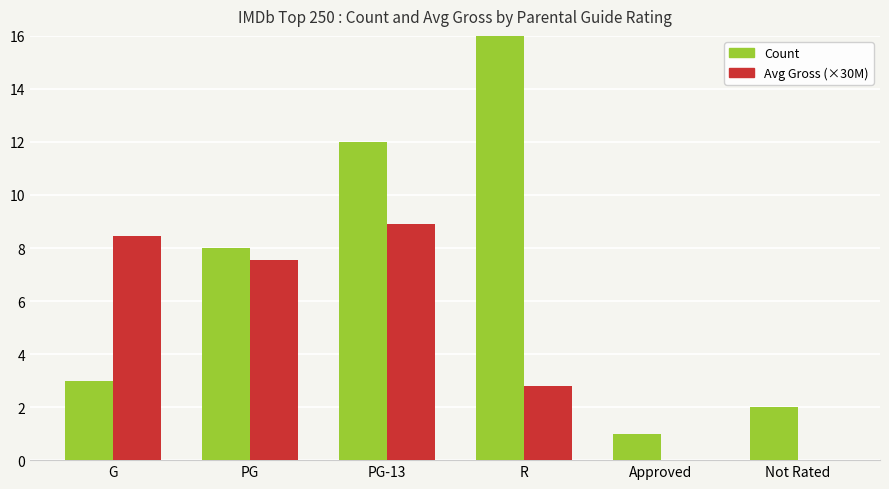

How many data points in Count of Movies are above 8?

2